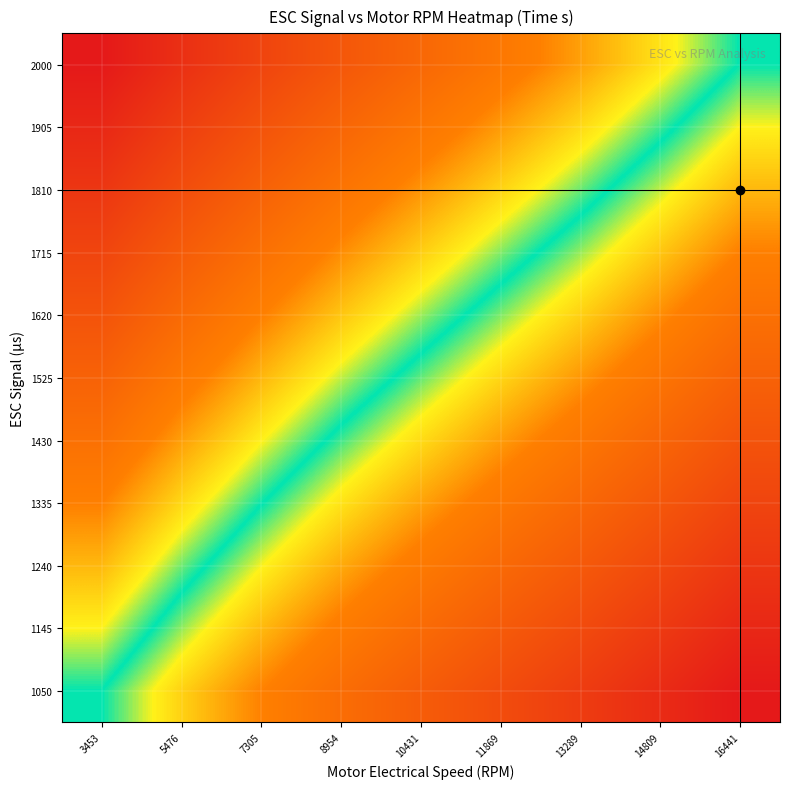

Reading left to right, list all the values displayed in this chart.

1050: 3453=0.5	5476=0.4	7305=0.4	8954=0.3	10431=0.2	11869=0.2	13289=0.1	14809=0.1	16441=0.0
1145: 3453=0.6	5476=0.5	7305=0.4	8954=0.3	10431=0.3	11869=0.2	13289=0.2	14809=0.1	16441=0.0
1240: 3453=0.6	5476=0.5	7305=0.5	8954=0.4	10431=0.3	11869=0.3	13289=0.2	14809=0.2	16441=0.1
1335: 3453=0.7	5476=0.6	7305=0.5	8954=0.4	10431=0.4	11869=0.3	13289=0.3	14809=0.2	16441=0.2
1430: 3453=0.7	5476=0.6	7305=0.6	8954=0.5	10431=0.4	11869=0.4	13289=0.3	14809=0.3	16441=0.2
1525: 3453=0.8	5476=0.7	7305=0.6	8954=0.5	10431=0.5	11869=0.4	13289=0.4	14809=0.3	16441=0.2
1620: 3453=0.8	5476=0.7	7305=0.7	8954=0.6	10431=0.5	11869=0.5	13289=0.4	14809=0.4	16441=0.3
1715: 3453=0.8	5476=0.8	7305=0.7	8954=0.6	10431=0.6	11869=0.5	13289=0.5	14809=0.4	16441=0.3
1810: 3453=0.9	5476=0.8	7305=0.8	8954=0.7	10431=0.6	11869=0.6	13289=0.5	14809=0.5	16441=0.4
1905: 3453=0.9	5476=0.9	7305=0.8	8954=0.7	10431=0.7	11869=0.6	13289=0.6	14809=0.5	16441=0.5
2000: 3453=1.0	5476=0.9	7305=0.9	8954=0.8	10431=0.7	11869=0.7	13289=0.6	14809=0.6	16441=0.5